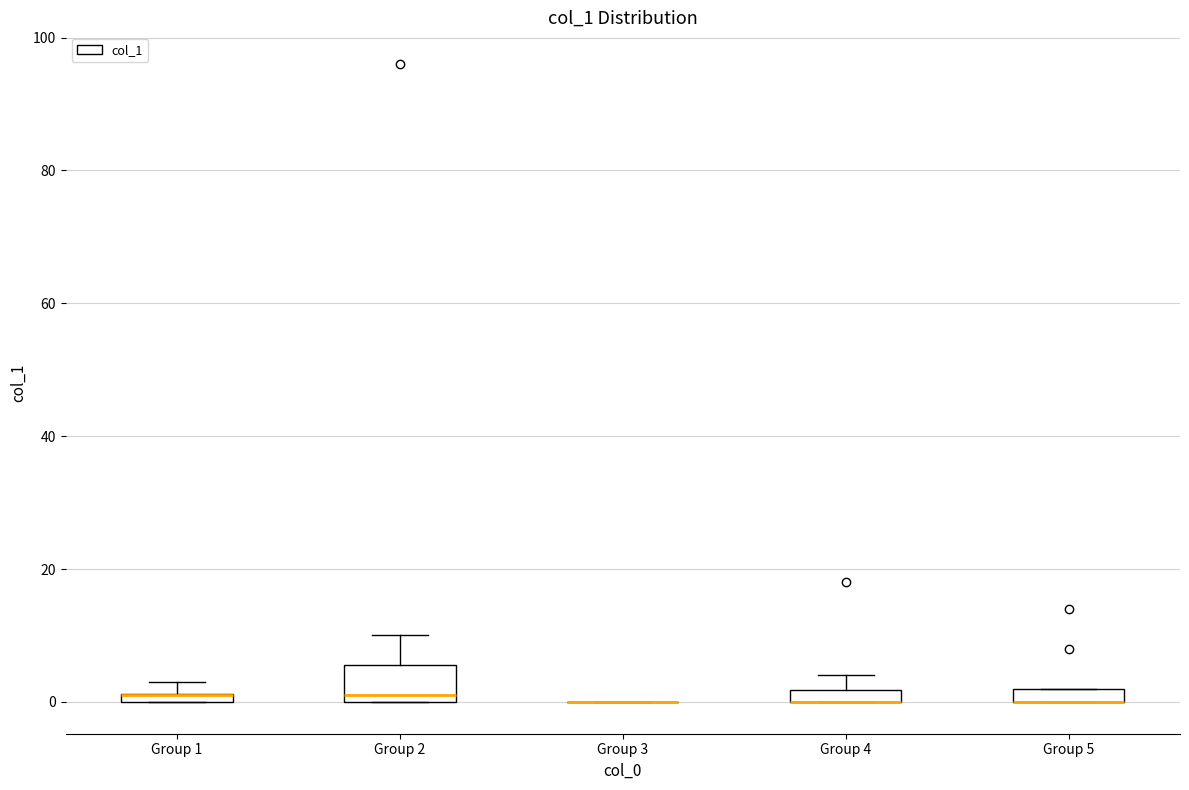

Comparing the boxes themselves (not the whiskers), which one is the tallest?

Group 2